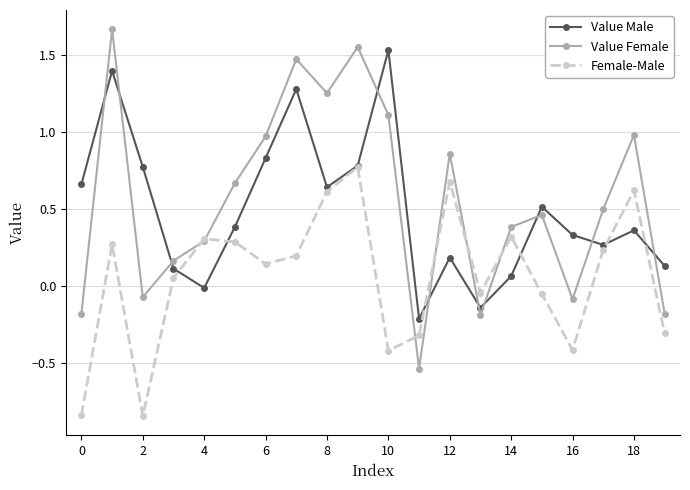

How many interior local valleys does the Value Female series have?

5